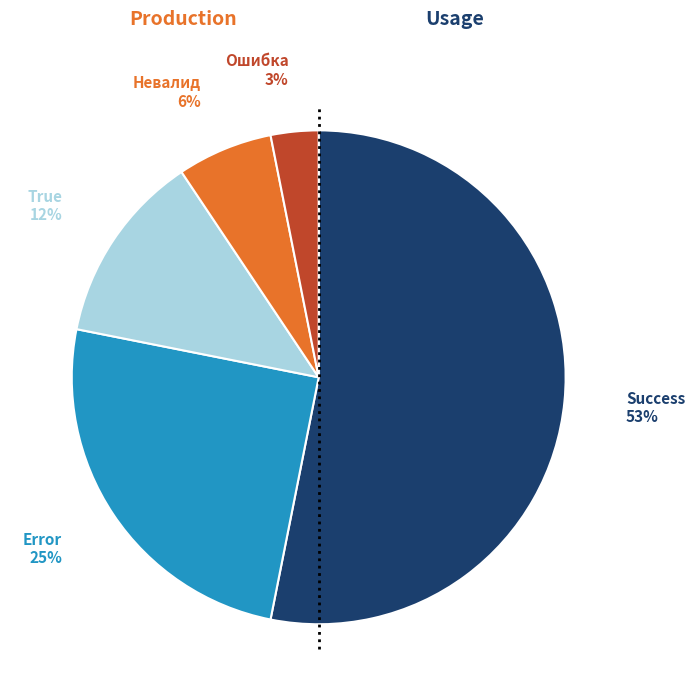

Is it true that Ошибка is 3% of the pie?

True